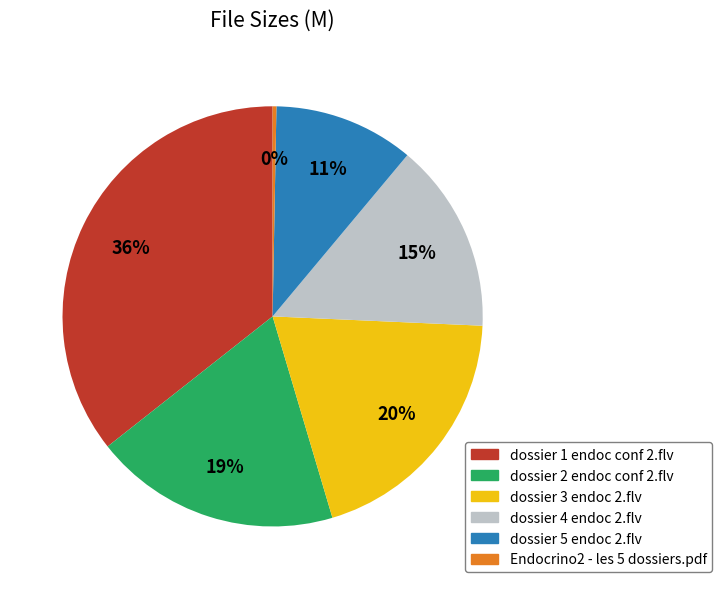

What is the smallest slice in the pie chart?

Endocrino2 - les 5 dossiers.pdf